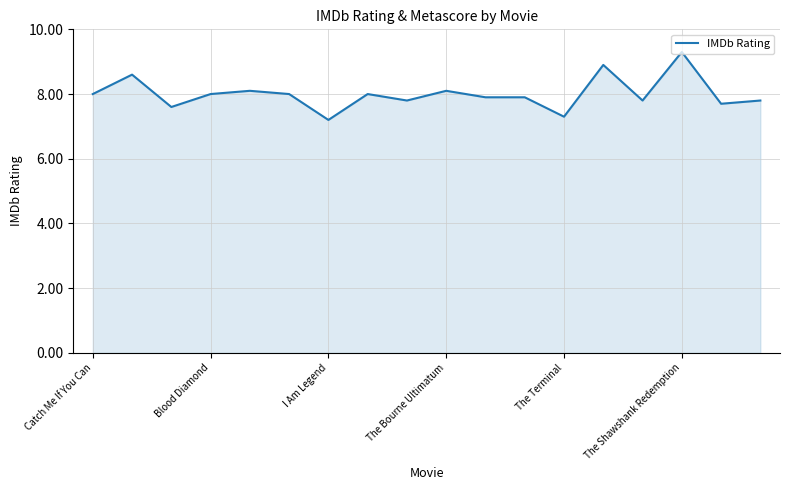

What is the smallest value displayed?

7.2